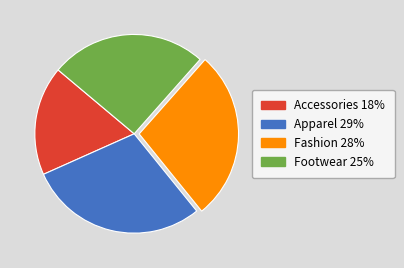

Is there a majority slice in this chart?

No